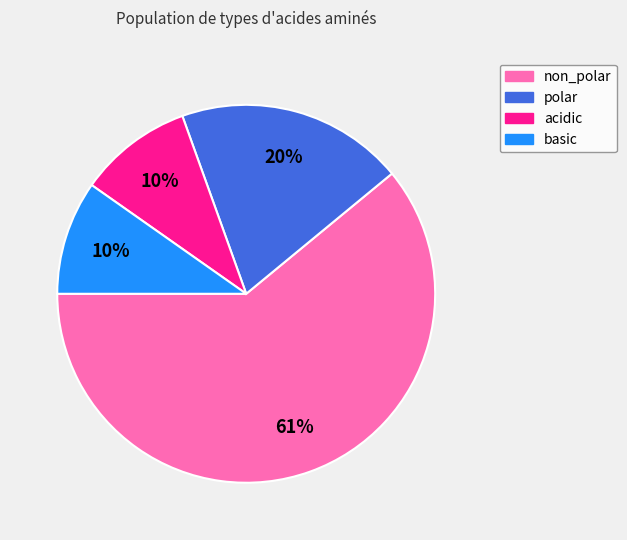

What is the largest slice in the pie chart?

non_polar